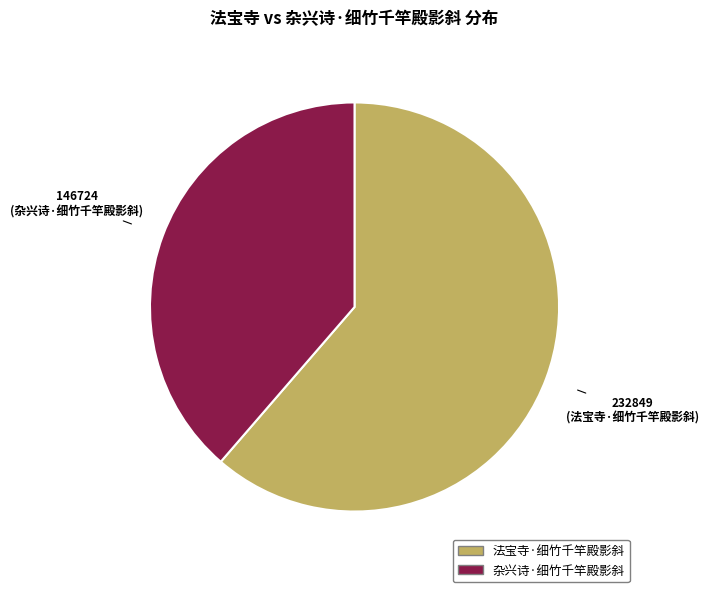

Do 杂兴诗·细竹千竿殿影斜 and 法宝寺·细竹千竿殿影斜 together represent more than half of the pie?

Yes